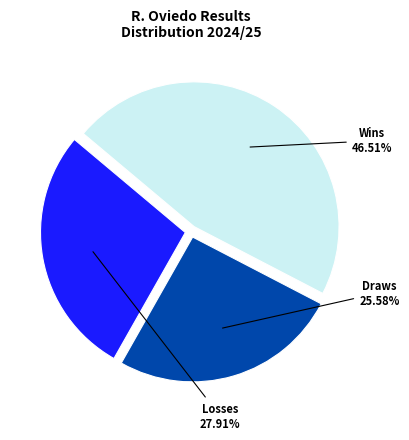

How many segments does this pie chart have?

3